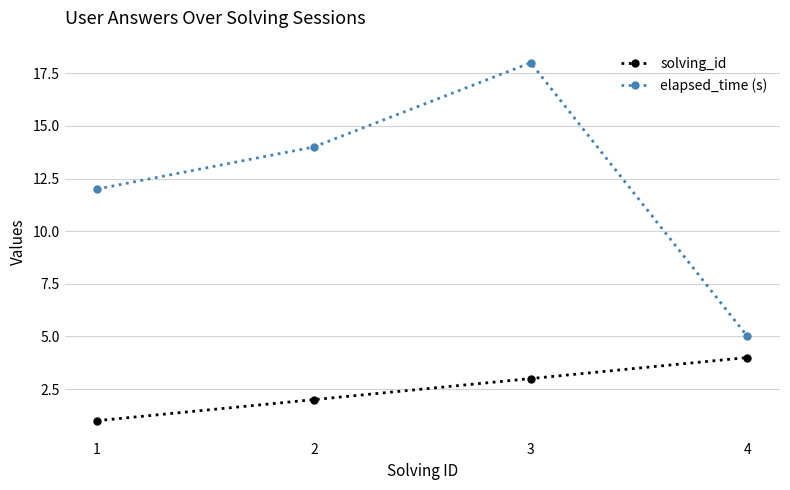

Where is solving_id nearest to the value 2?

2